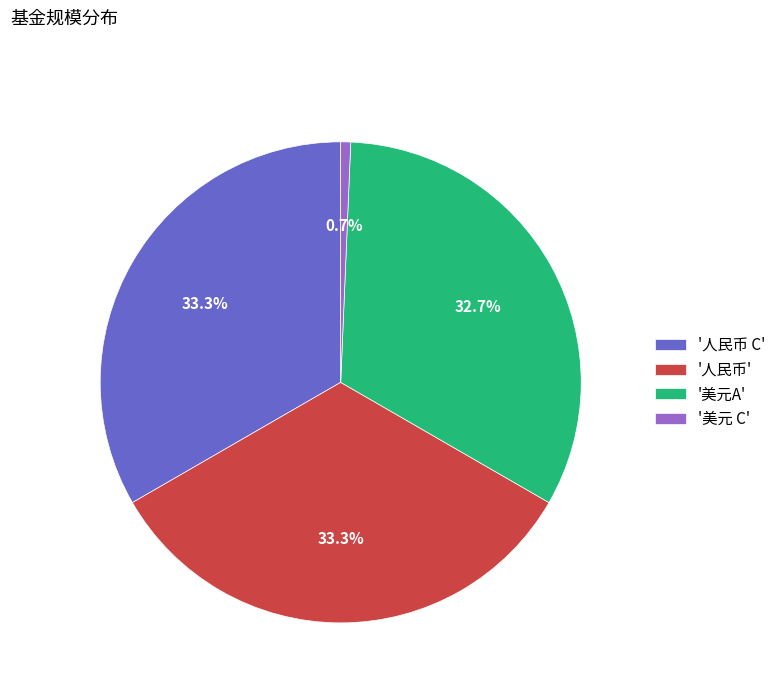

How many segments does this pie chart have?

4